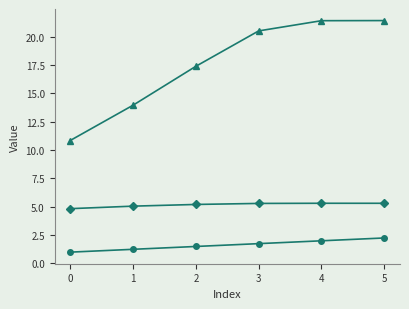

What is the total value across all series at 5?

29.0